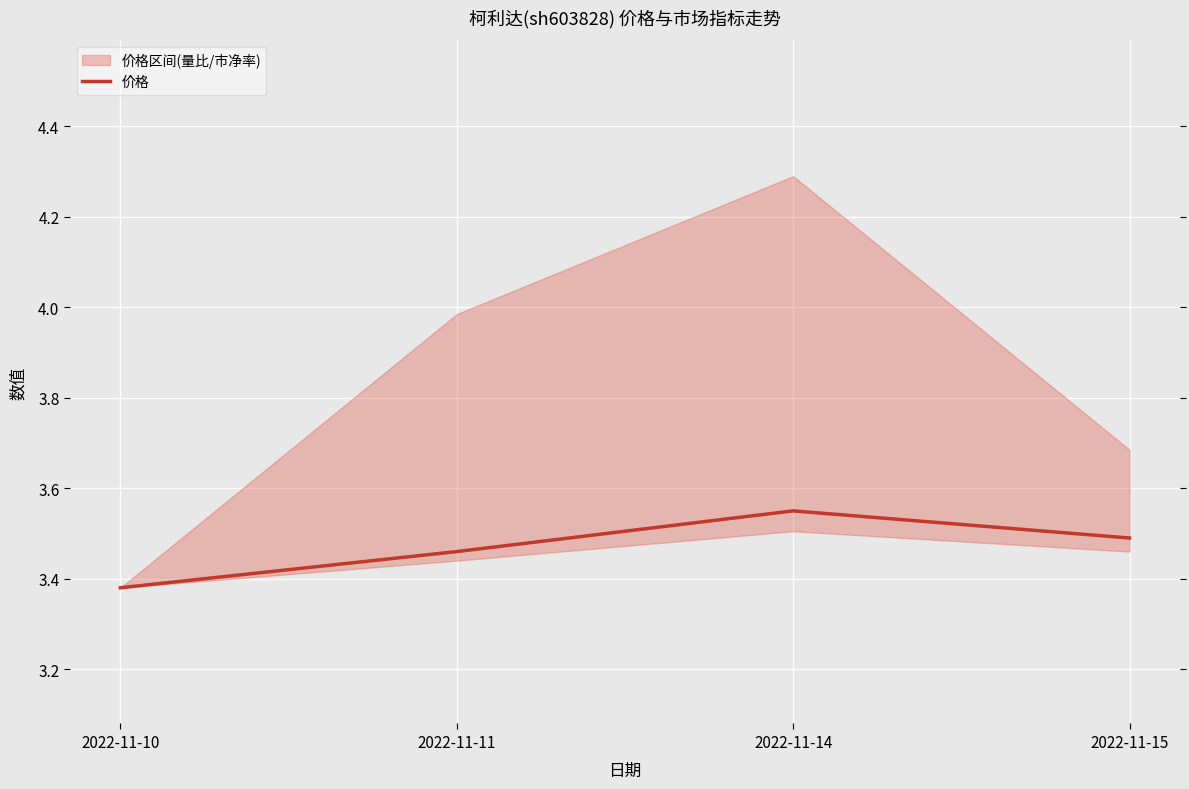

True or false: 价格 has a value of 1.3 at 2022-11-10.

False